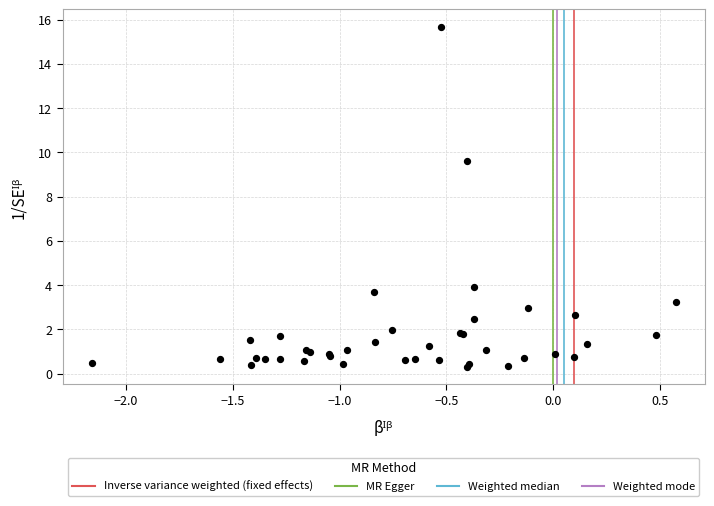

What Y value in the scatter plot is closest to 7?

9.6